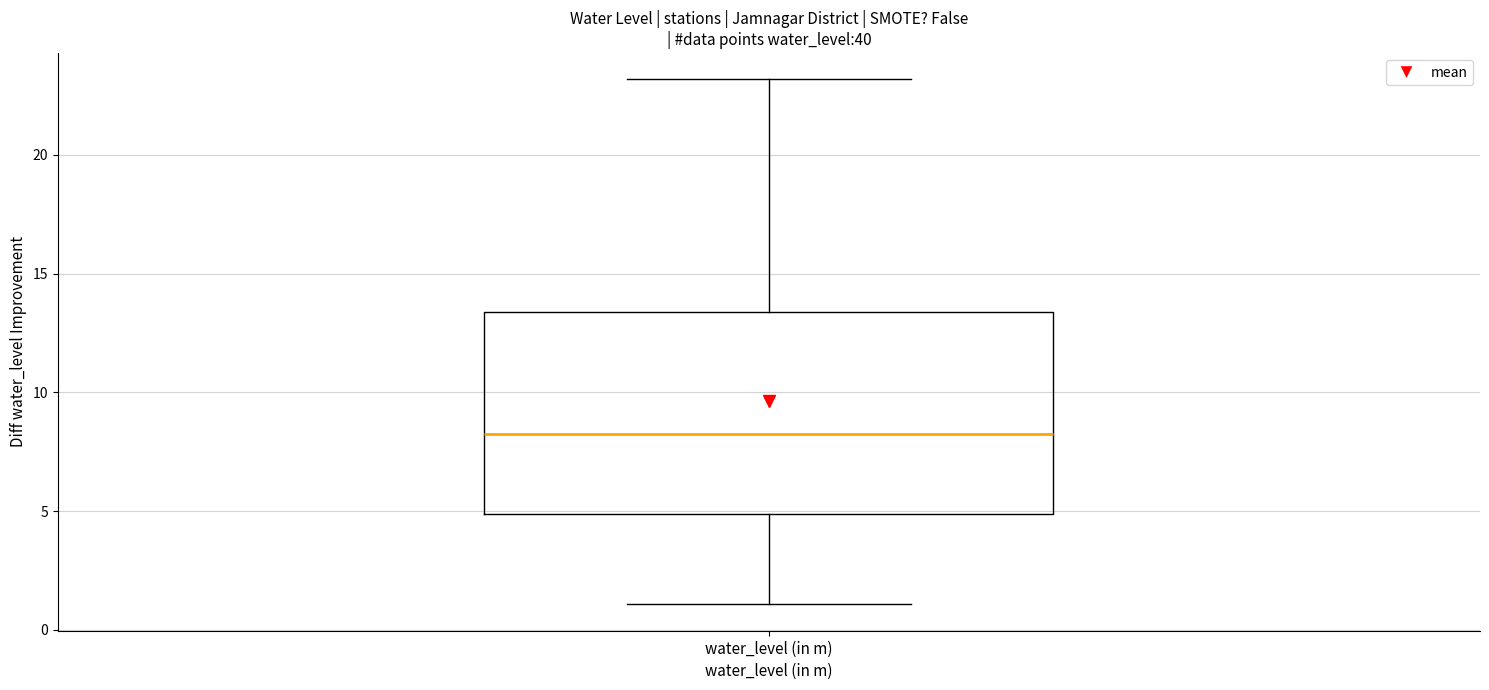

Read this box plot against the y-axis: the position of the median line, the range covered by the box, and the ends of both whiskers. The values are not printed on the chart, so give them approximately, as read against the axis.

median 8.5, box 5.0 to 13.5, whiskers 1.0 to 23.0